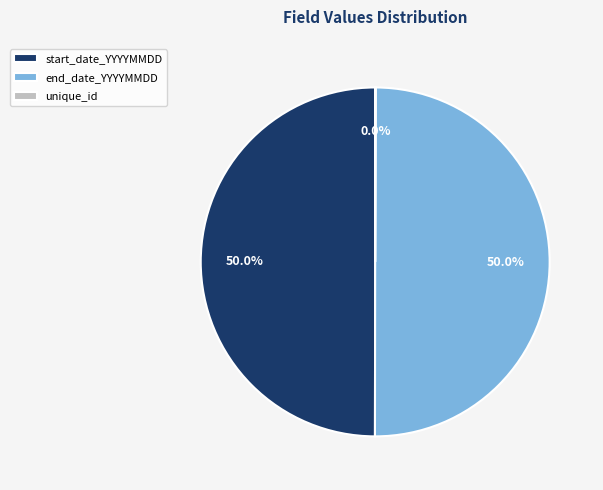

Is the sum of end_date_YYYYMMDD and start_date_YYYYMMDD greater than half?

Yes